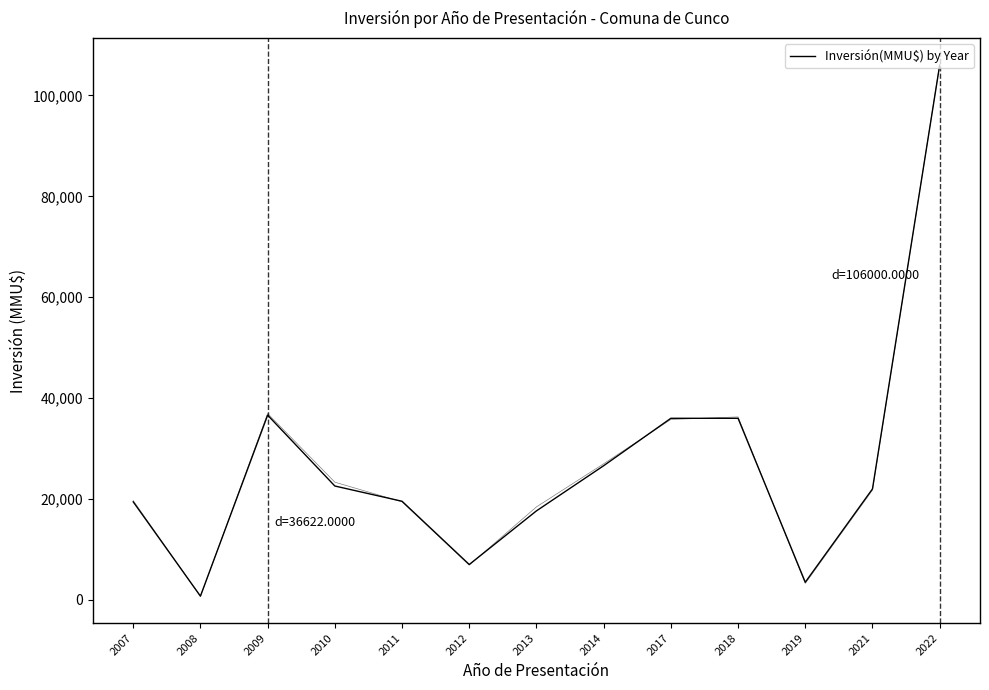

Where is the first local minimum?

2008